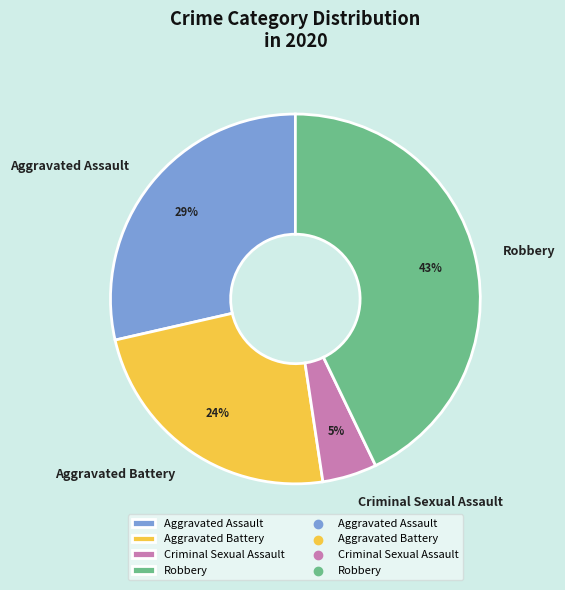

To the nearest percent, what percentage of the pie is Aggravated Assault?

29%